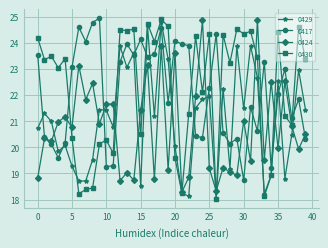

What is the value of the 0424 point at the 32nd from the left?

19.5